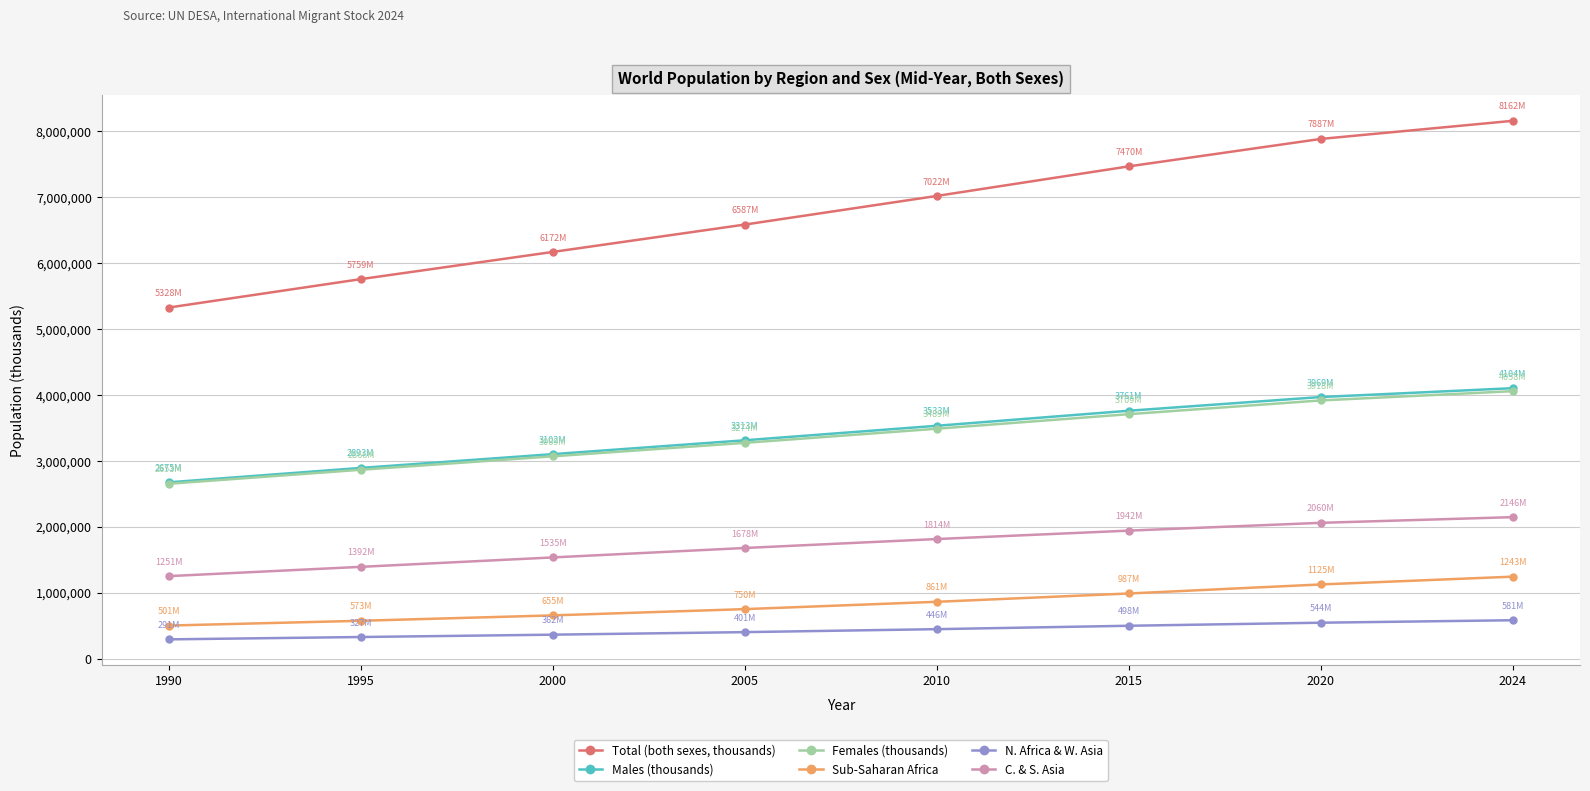

The value of Total (both sexes, thousands) at 1995 is 1955081.8. True or false?

False